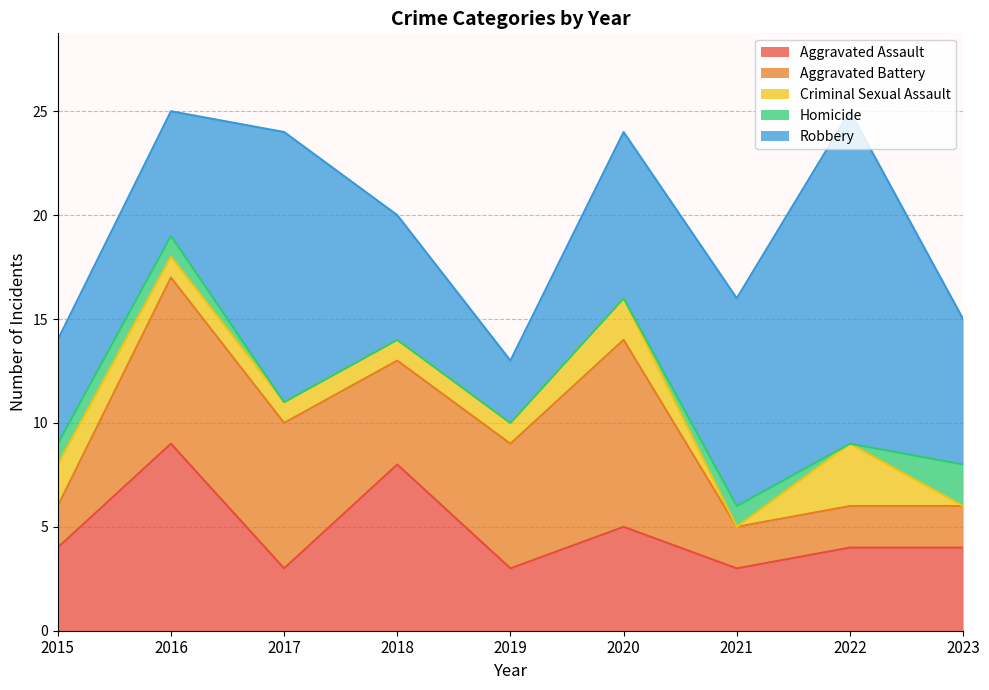

Is it true that Robbery equals 13 at 2017?

True